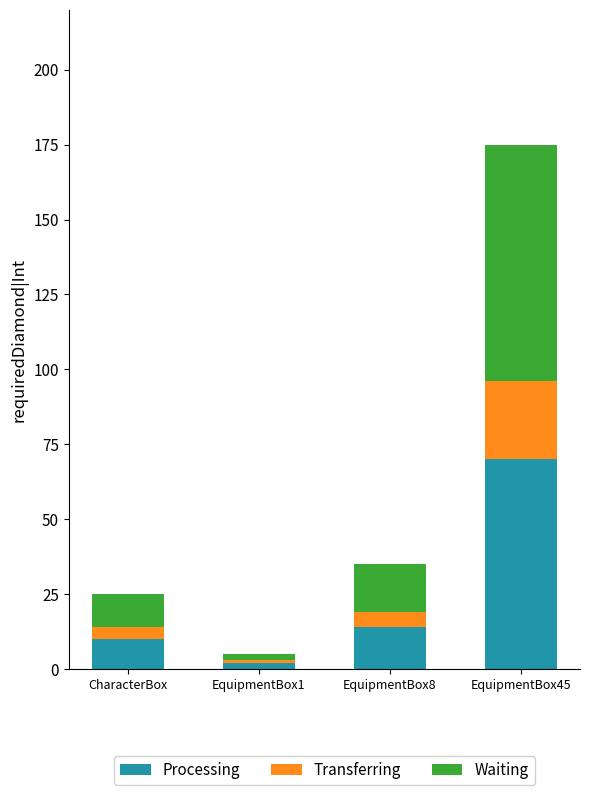

At which category is the sum across all series the highest?

EquipmentBox45